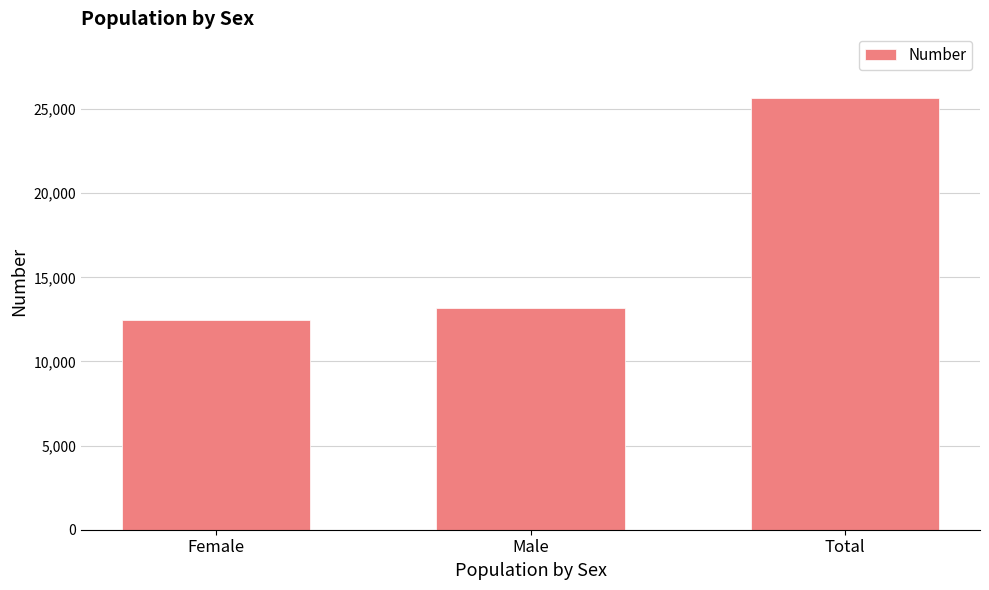

Reading right to left, list all the values displayed in this chart.

25653	13166	12487